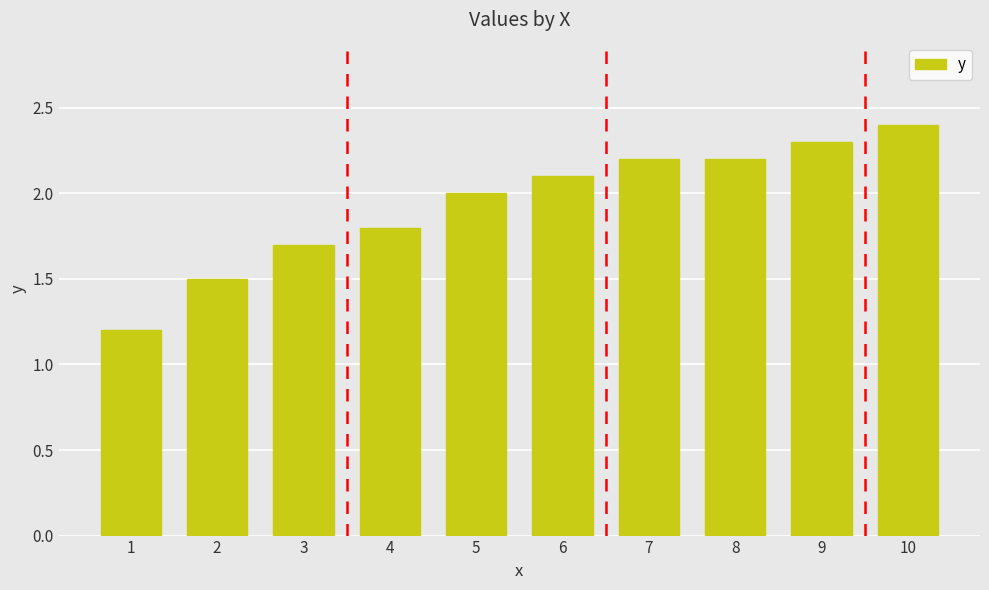

Between 9 and 3, which is larger?

9